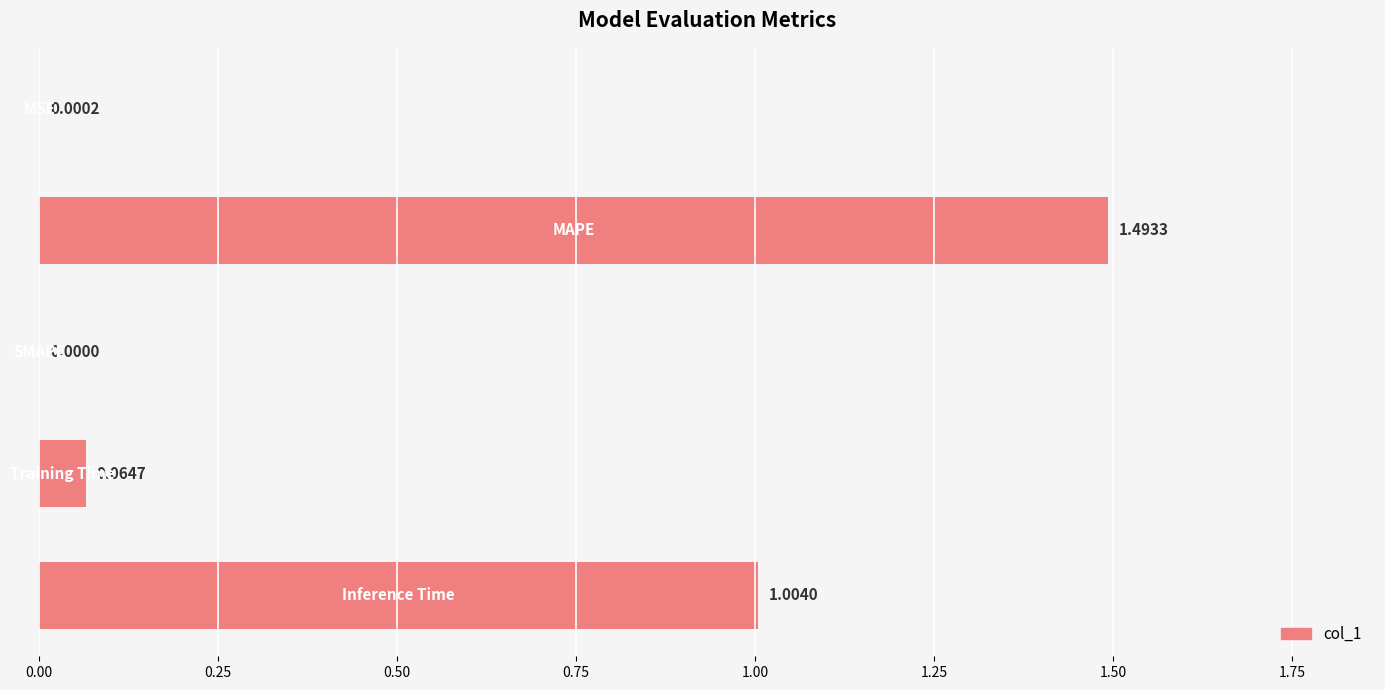

How many categories are shown in the chart?

5